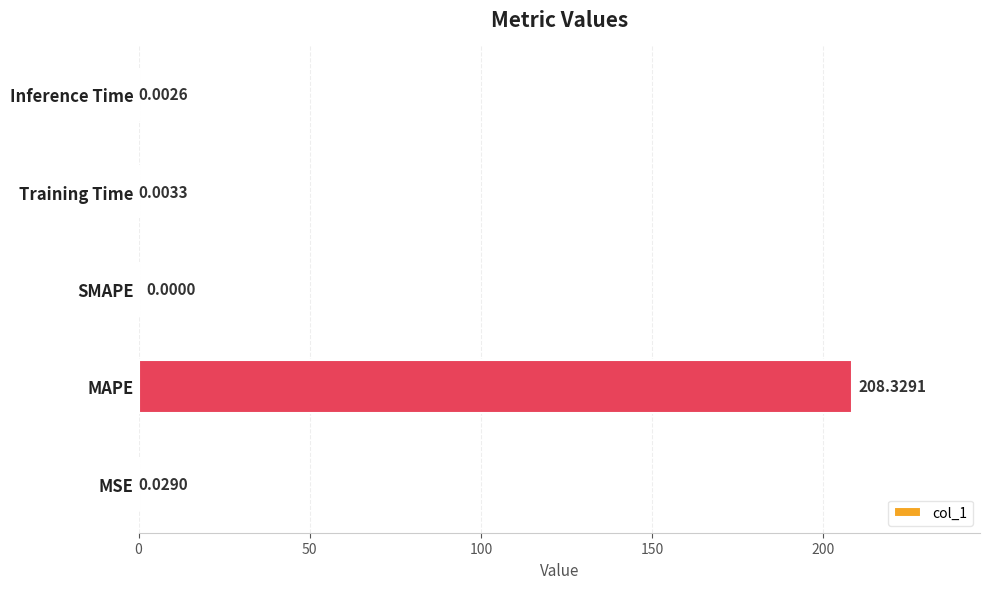

What is the sum of the values at Training Time and MAPE?

208.3